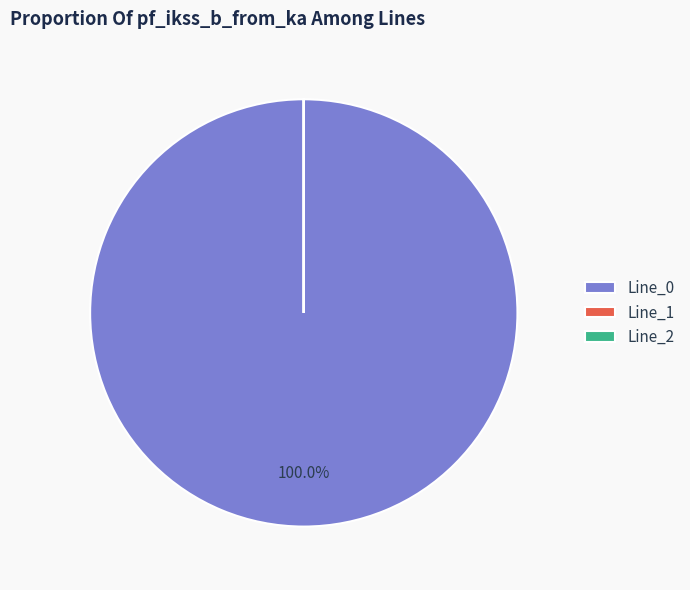

Which slice is the largest?

Line_0